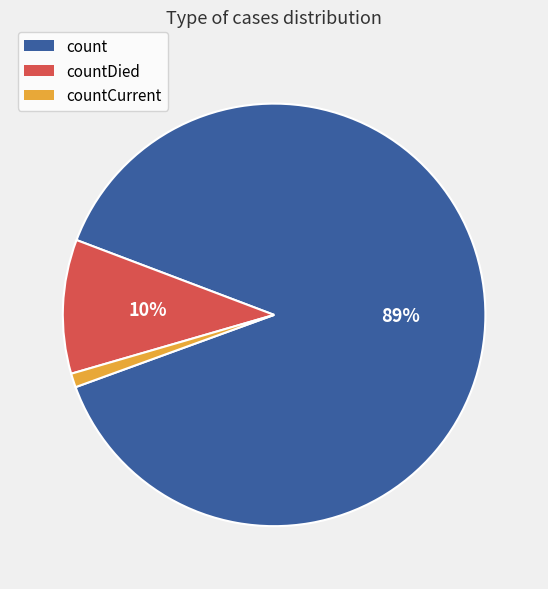

To the nearest percent, what is the difference between the largest and smallest slice percentages?

88%